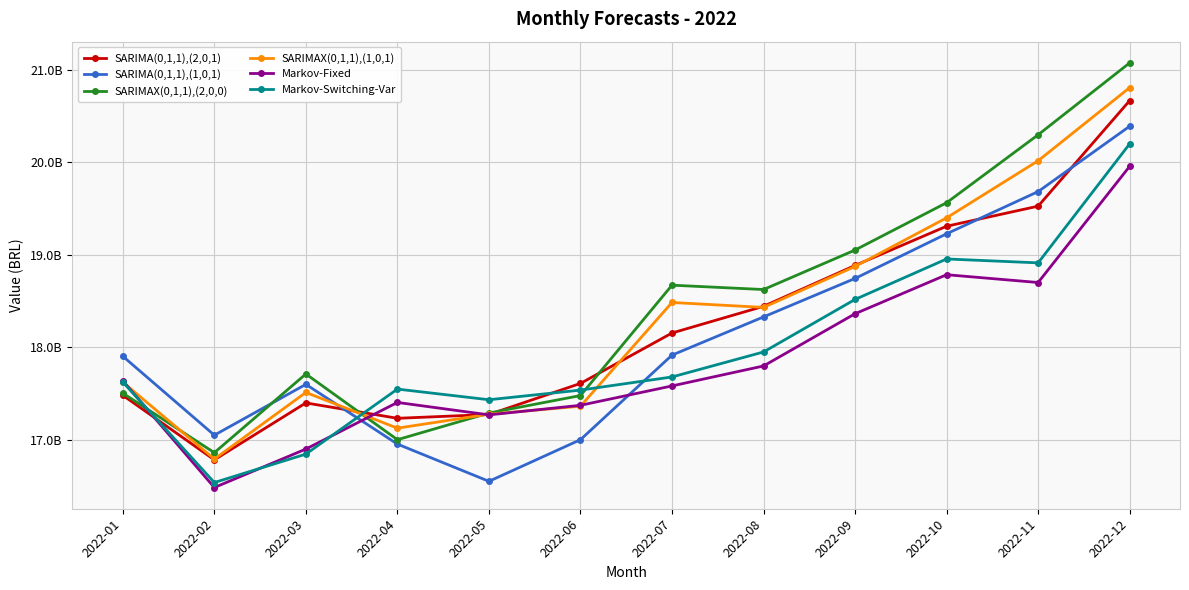

How many interior local peaks does the Markov-Switching-Var series have?

2